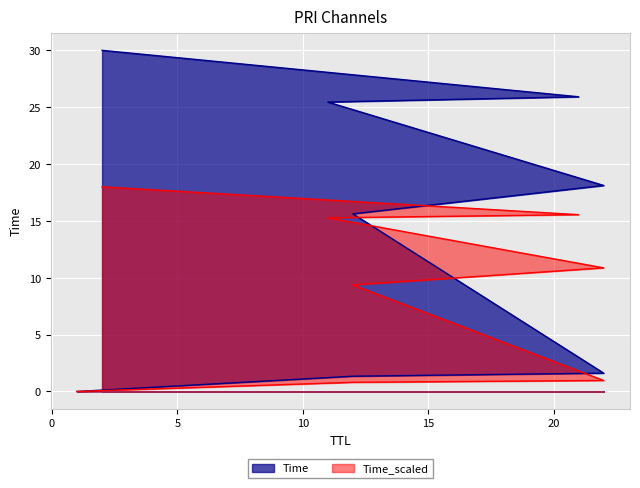

What is the label of the 2nd point from the left?

12